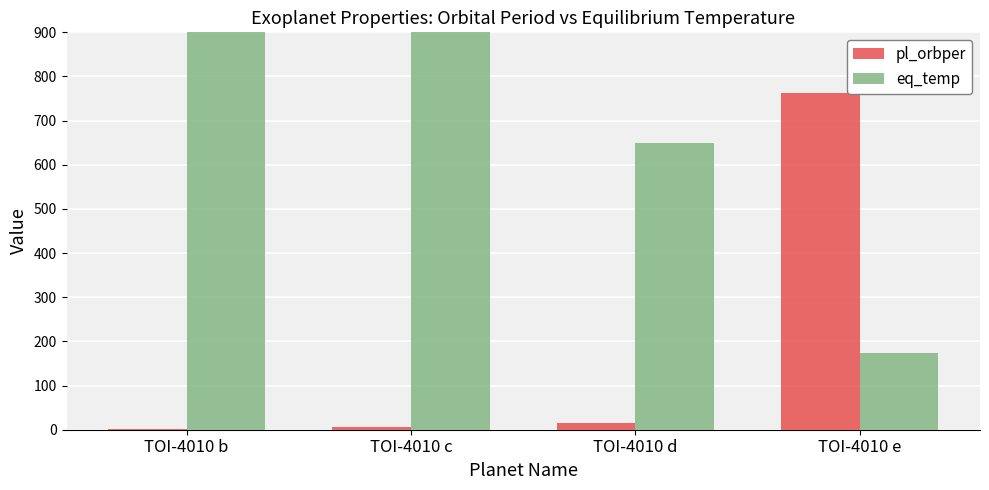

At how many categories does at least one series exceed 916?

1